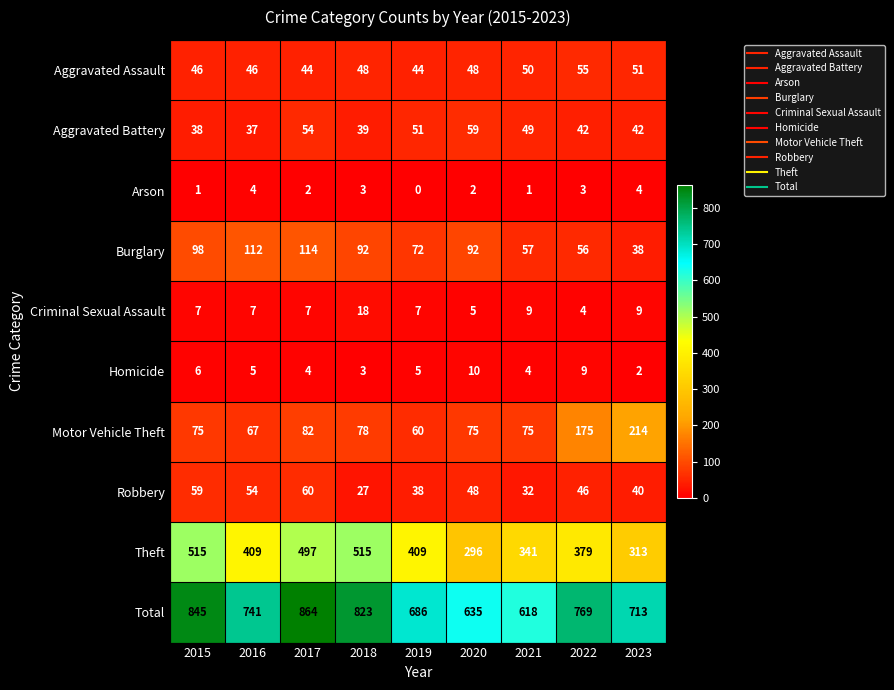

What is the difference between the highest and lowest values at 2022?

766